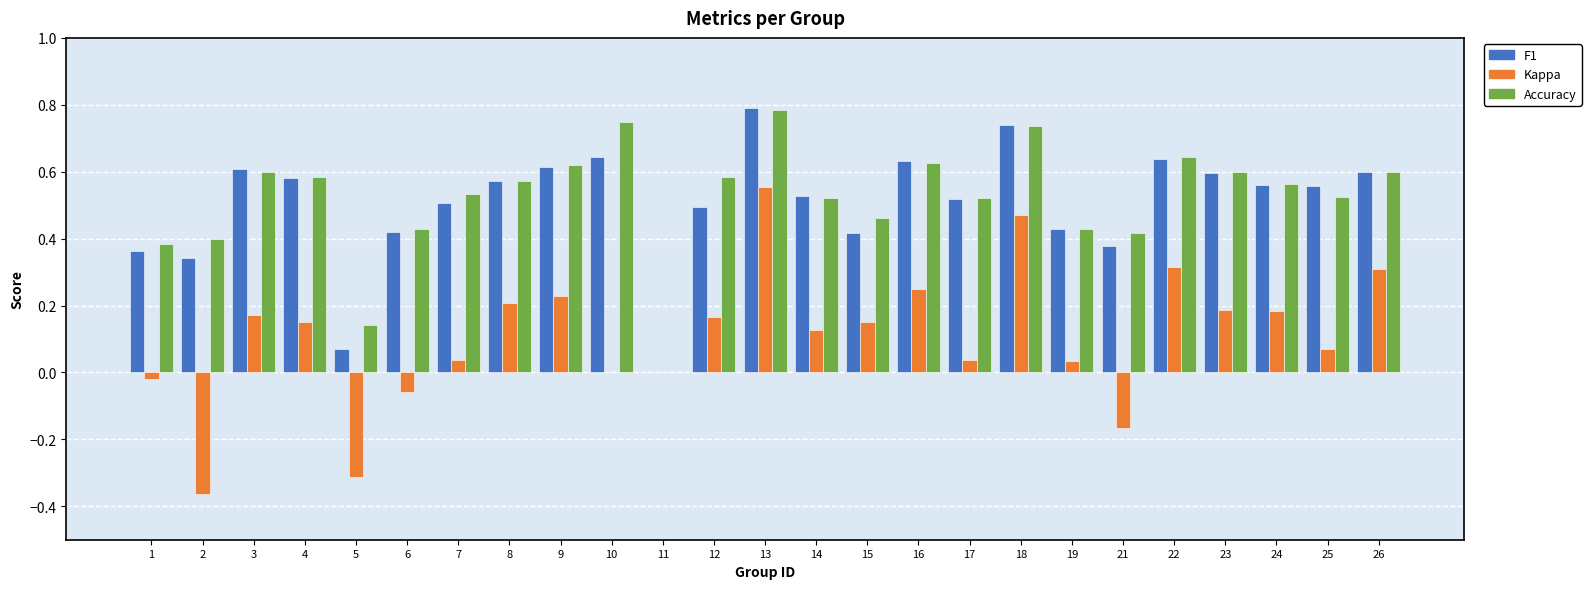

At which category is the sum across all series the highest?

13